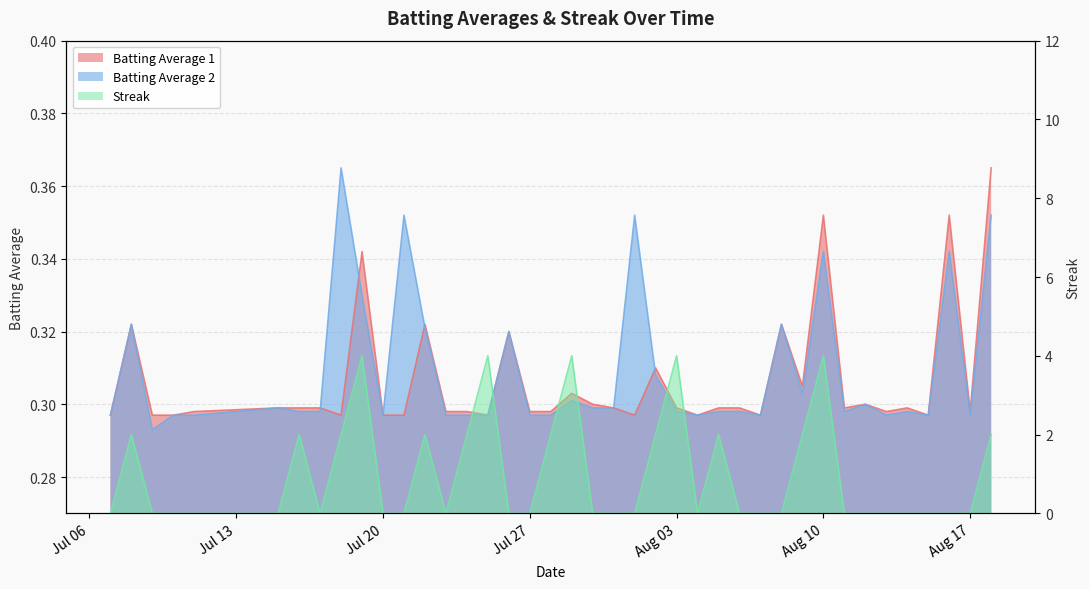

What is the total value across all series at 2010-07-30?

0.6